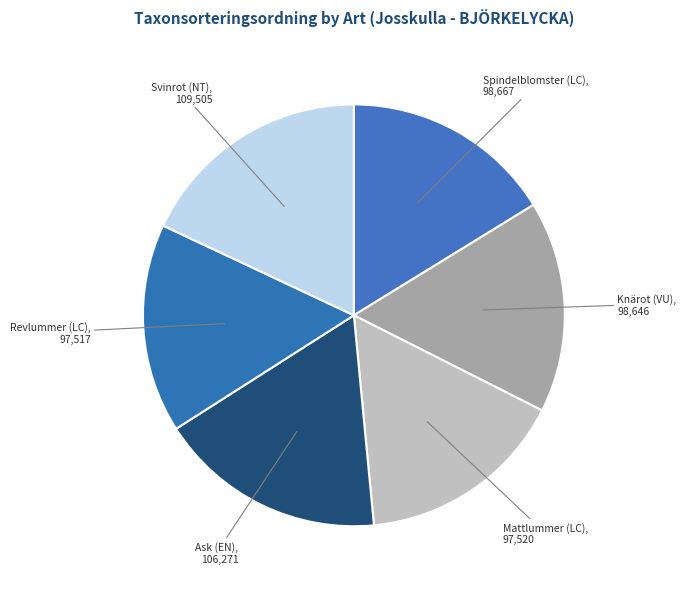

Rank the categories by value from highest to lowest.

Svinrot (NT), Ask (EN), Spindelblomster (LC), Knärot (VU), Mattlummer (LC), Revlummer (LC)